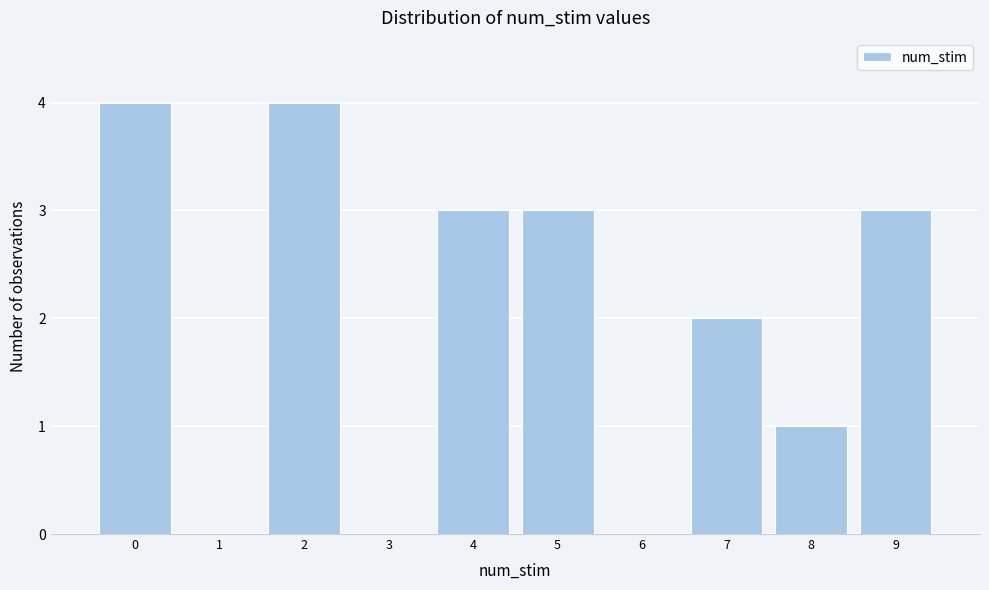

What is the height of the bar covering 4.5 to 5.5 on the x-axis? The values are not printed on the chart, so give them approximately, as read against the axis.

3